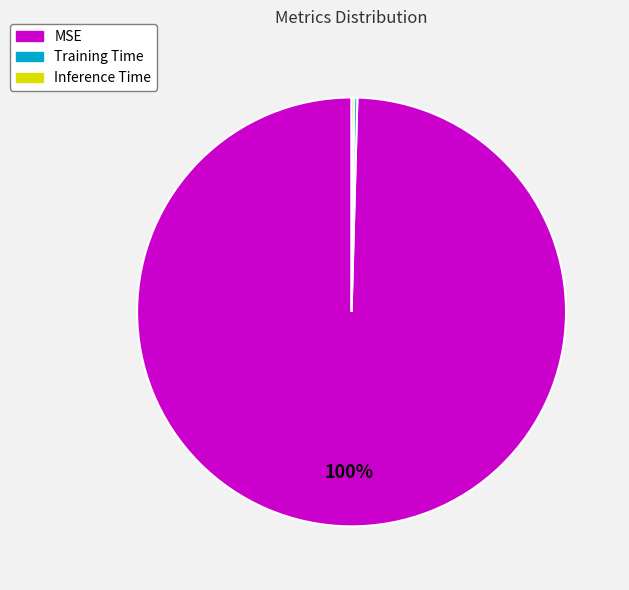

Is there any slice that represents more than half of the pie?

Yes